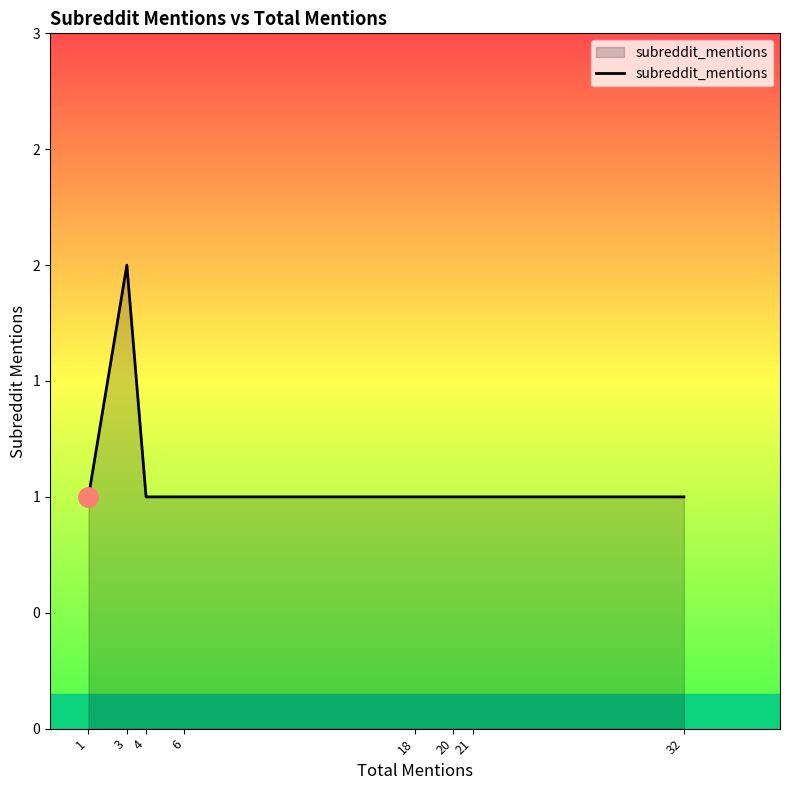

What is the greatest value displayed?

2